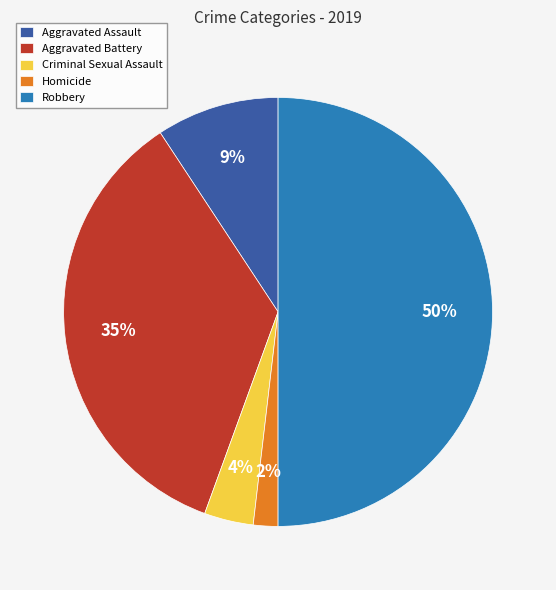

Rank the categories by value from highest to lowest.

Robbery, Aggravated Battery, Aggravated Assault, Criminal Sexual Assault, Homicide